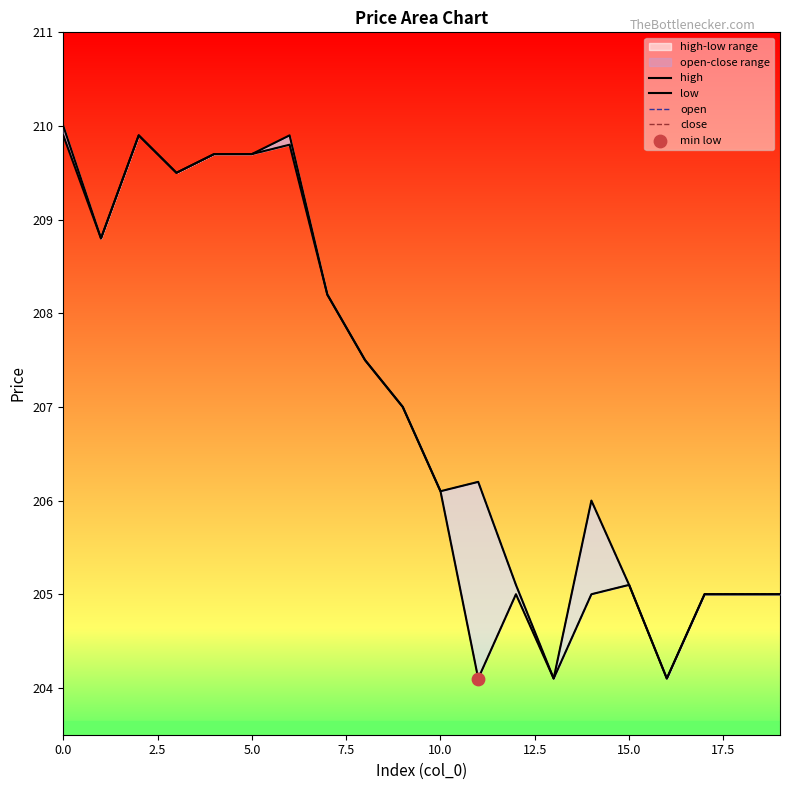

Is the value of open at 11 greater than the value of high at 15.0?

No